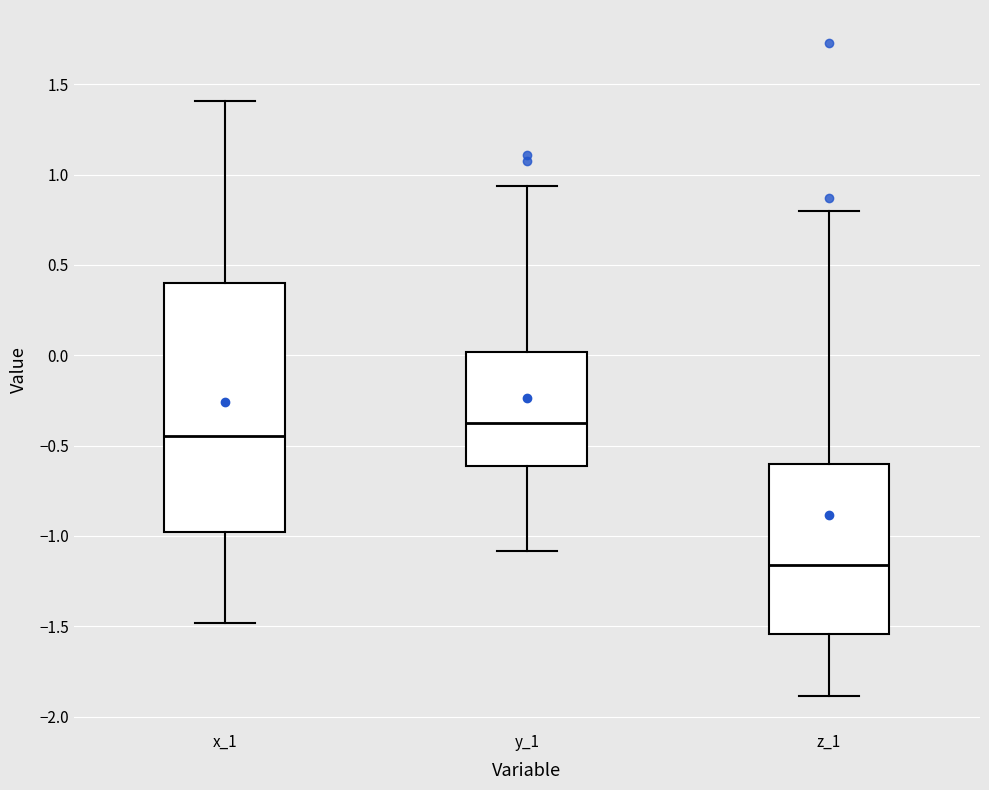

Reading left to right, read every box against the y-axis: the position of its median line, the range the box covers, and the ends of its whiskers. The values are not printed on the chart, so give them approximately, as read against the axis.

x_1: median -0.45, box -1.00 to 0.40, whiskers -1.50 to 1.40
y_1: median -0.35, box -0.60 to 0.00, whiskers -1.10 to 0.95
z_1: median -1.15, box -1.55 to -0.60, whiskers -1.90 to 0.80